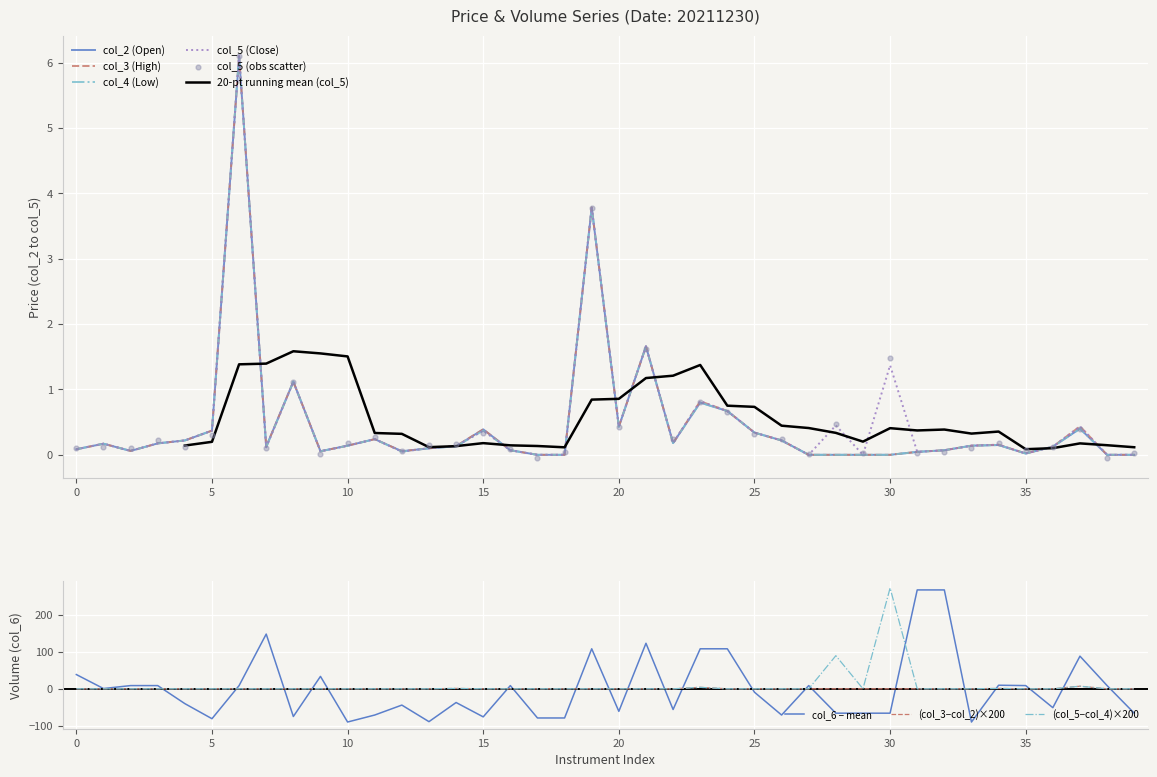

What is the maximum value for (col_5−col_4)×200?

274.0